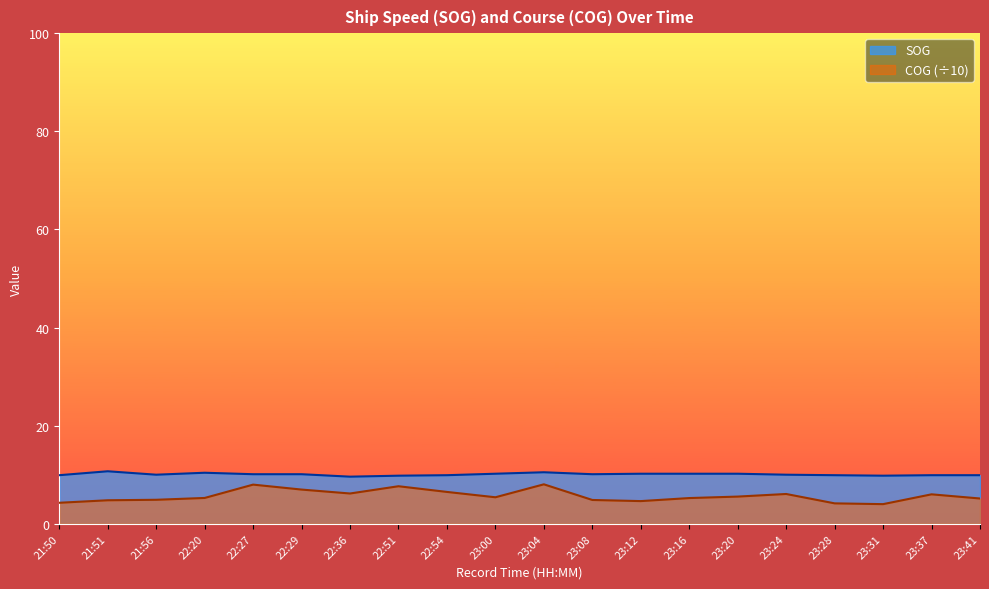

What is the minimum value for COG?

4.0